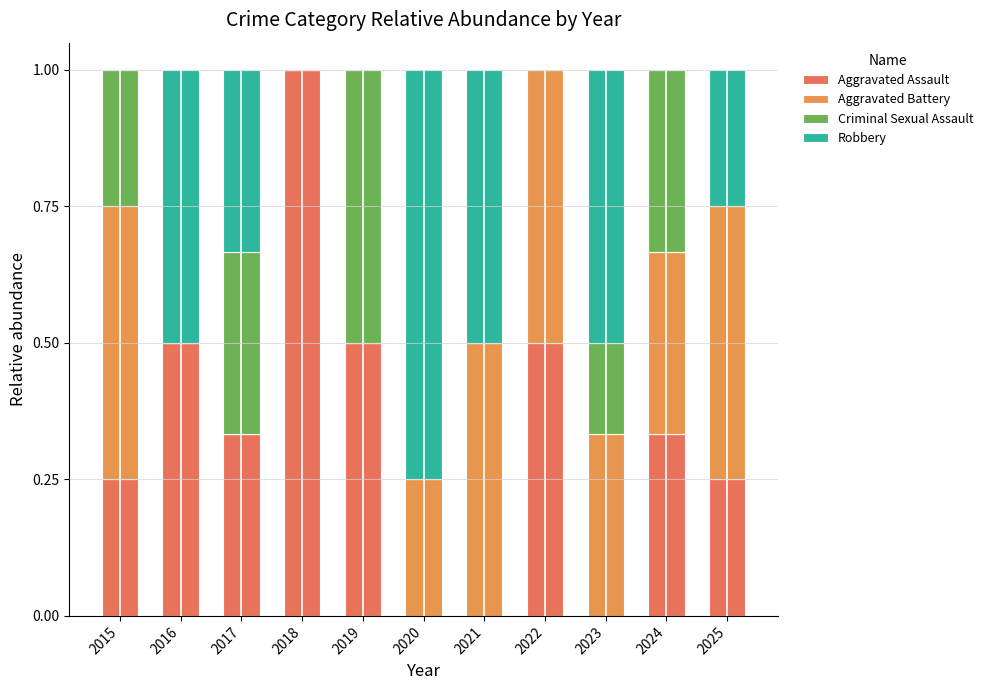

Does the chart contain stacked bars?

Yes